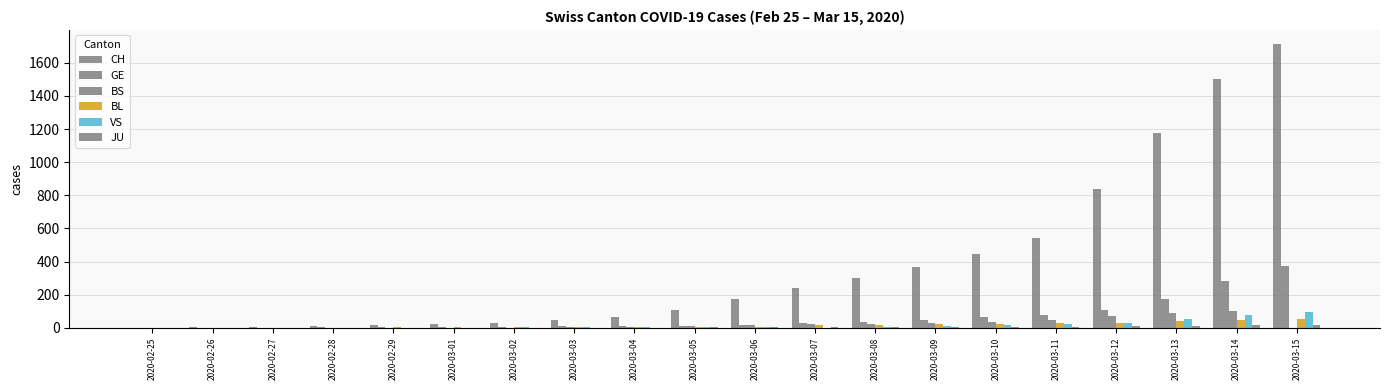

What is the average value of the BL series?

15